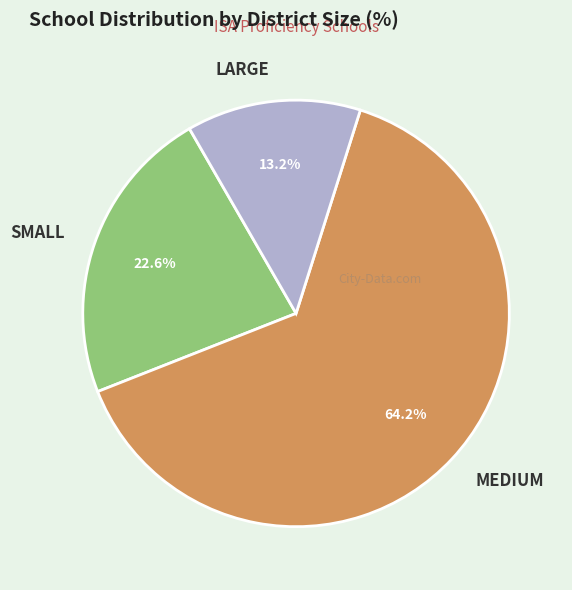

Does any single category account for the majority?

Yes